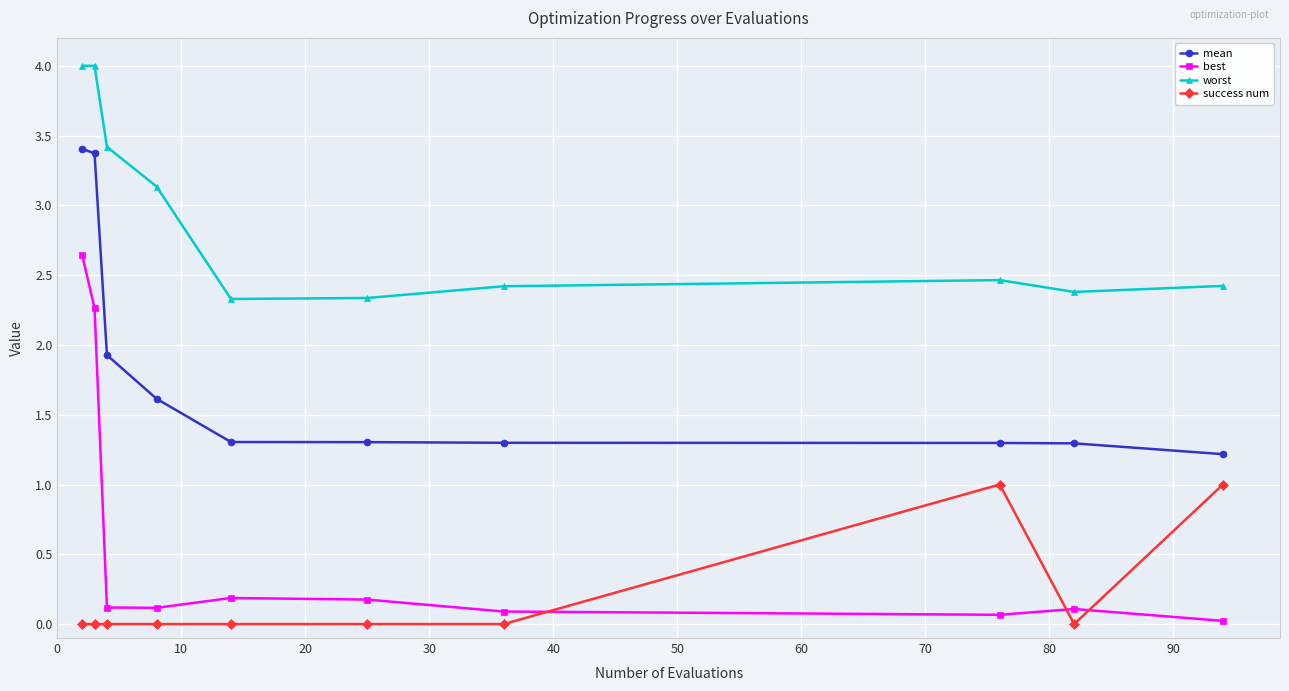

What is the maximum value shown in the chart?

4.0